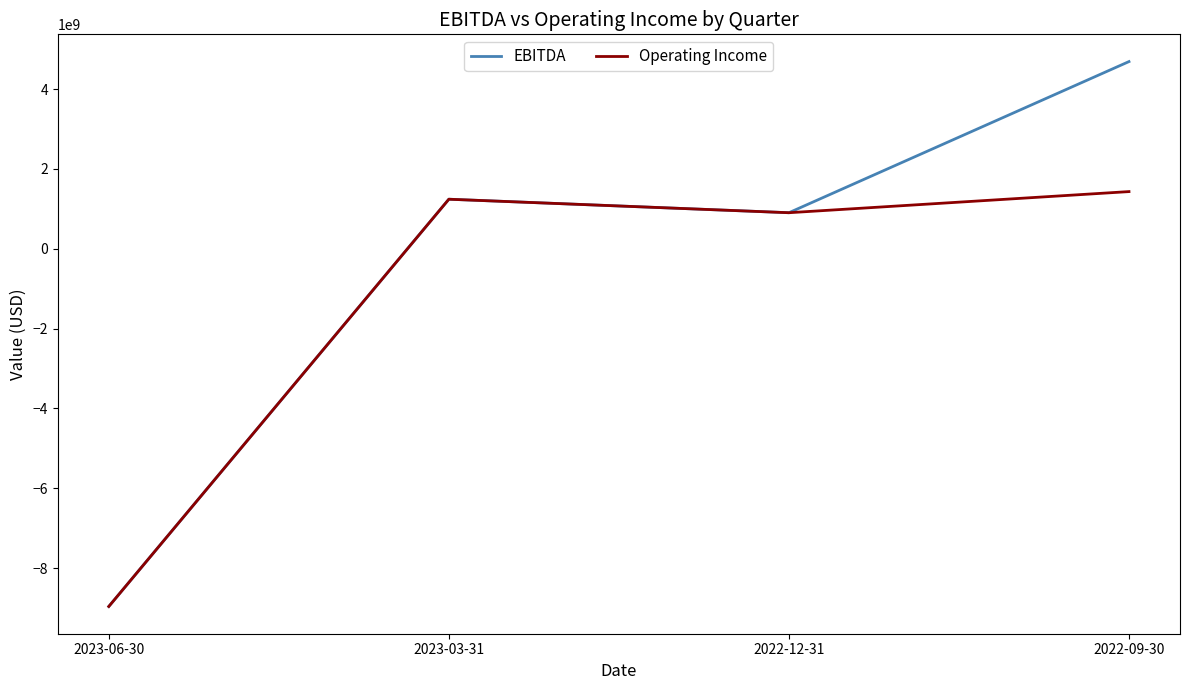

Which series has the widest spread of values?

EBITDA